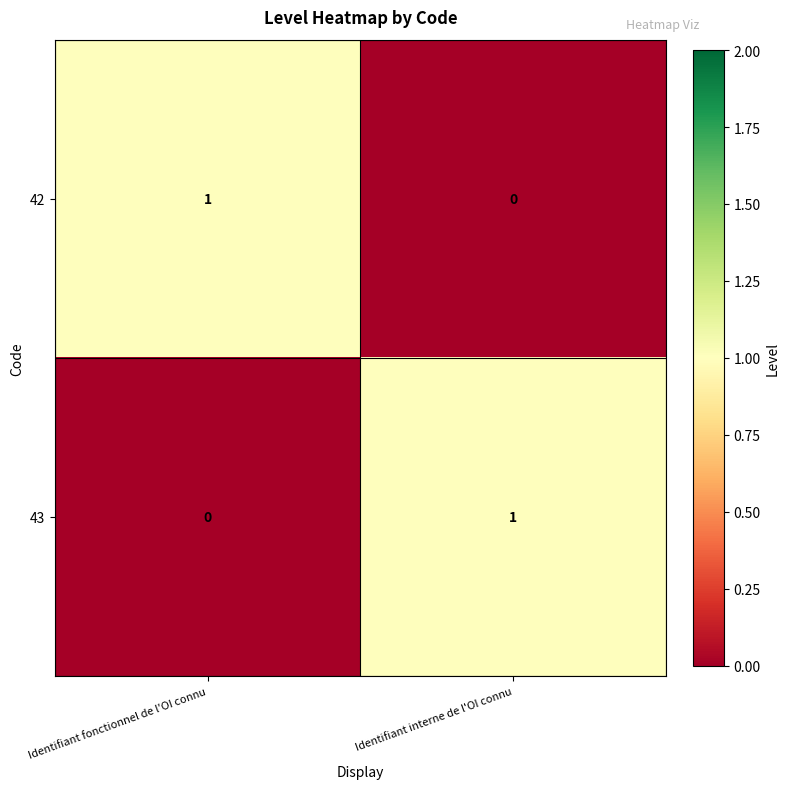

How many series are shown in this chart?

2